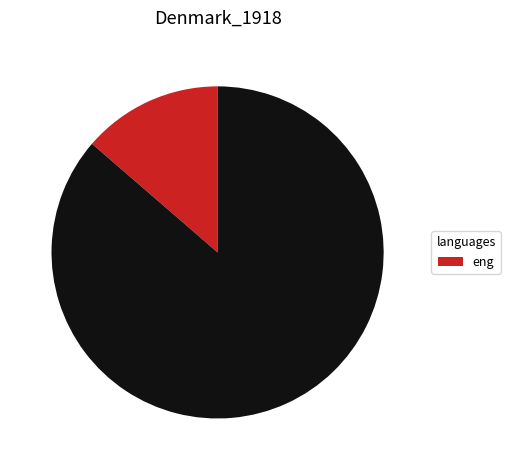

Is there a majority slice in this chart?

Yes